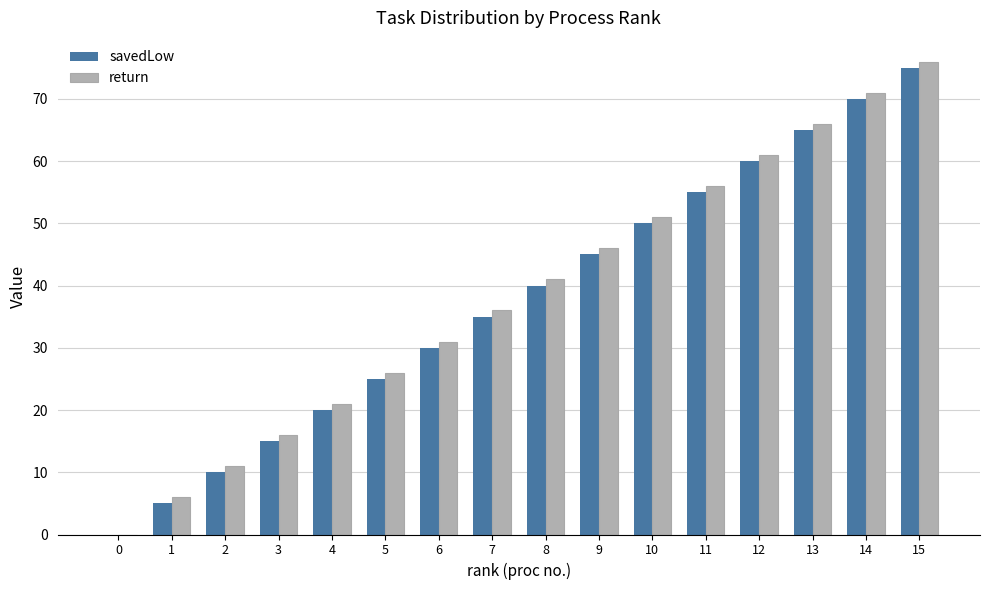

Reading left to right, list all the values displayed in this chart.

savedLow: 0=0	1=5	2=10	3=15	4=20	5=25	6=30	7=35	8=40	9=45	10=50	11=55	12=60	13=65	14=70	15=75
return: 0=0	1=6	2=11	3=16	4=21	5=26	6=31	7=36	8=41	9=46	10=51	11=56	12=61	13=66	14=71	15=76